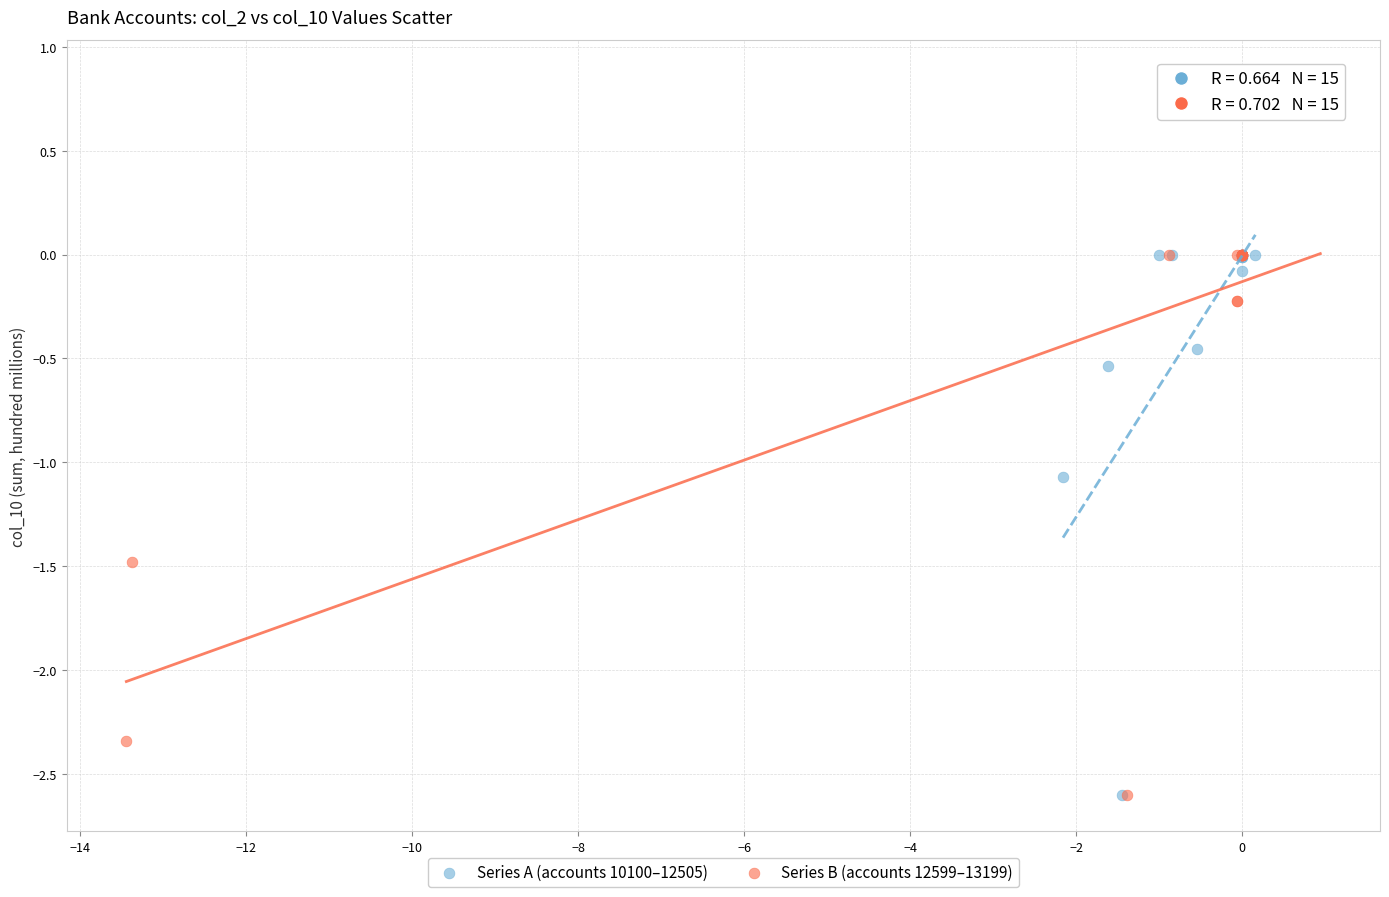

Which series reaches the maximum Y coordinate?

Series B (accounts 12599–13199)